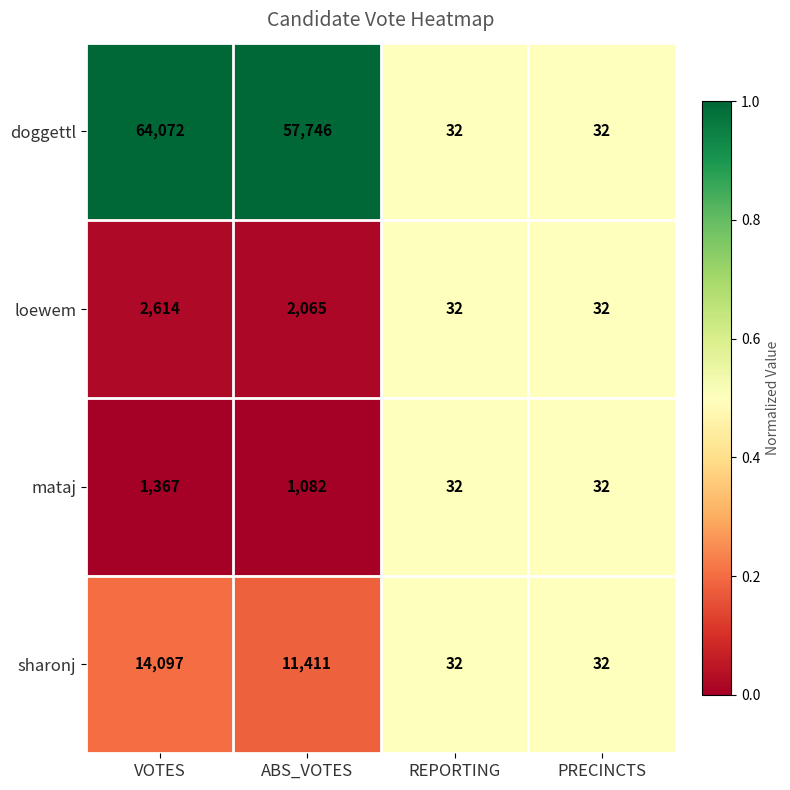

At VOTES, list the series in order from smallest to largest.

mataj, loewem, sharonj, doggettl